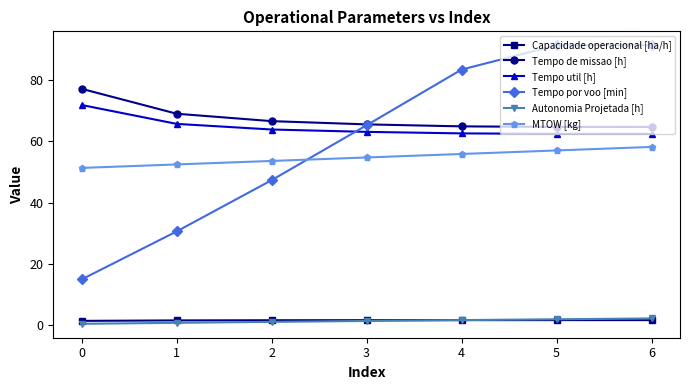

How many lines are shown in the chart?

6